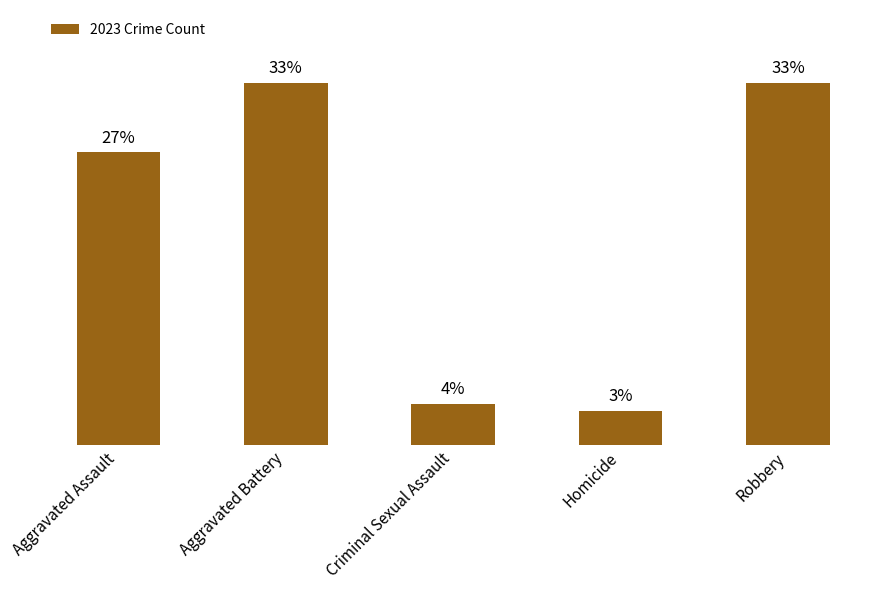

What is the change in value from Aggravated Battery to Criminal Sexual Assault?

-46